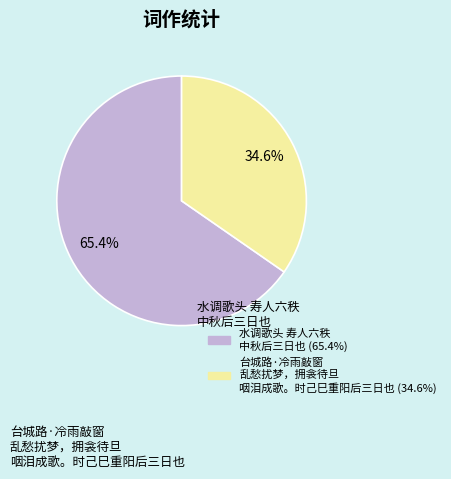

Is there any slice that represents more than half of the pie?

Yes